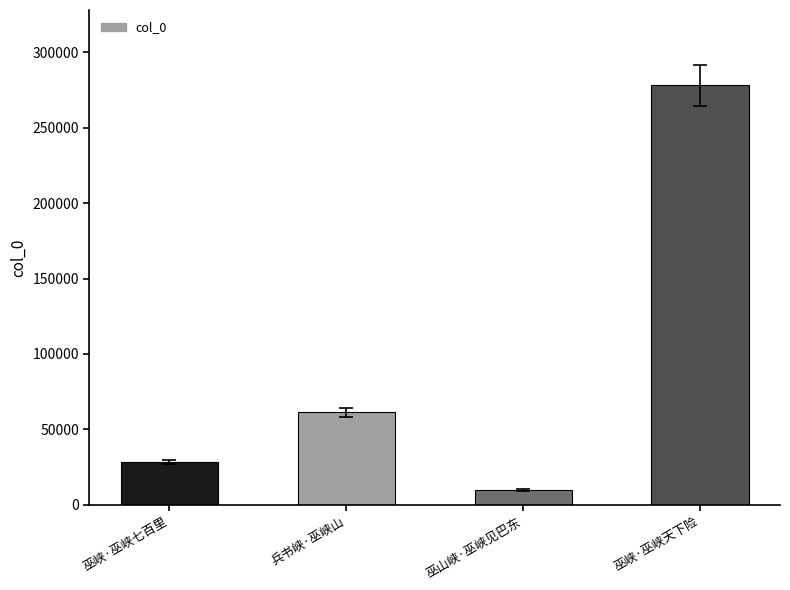

List the labels in order of value, smallest first.

巫山峡·巫峡见巴东, 巫峡·巫峡七百里, 兵书峡·巫峡山, 巫峡·巫峡天下险